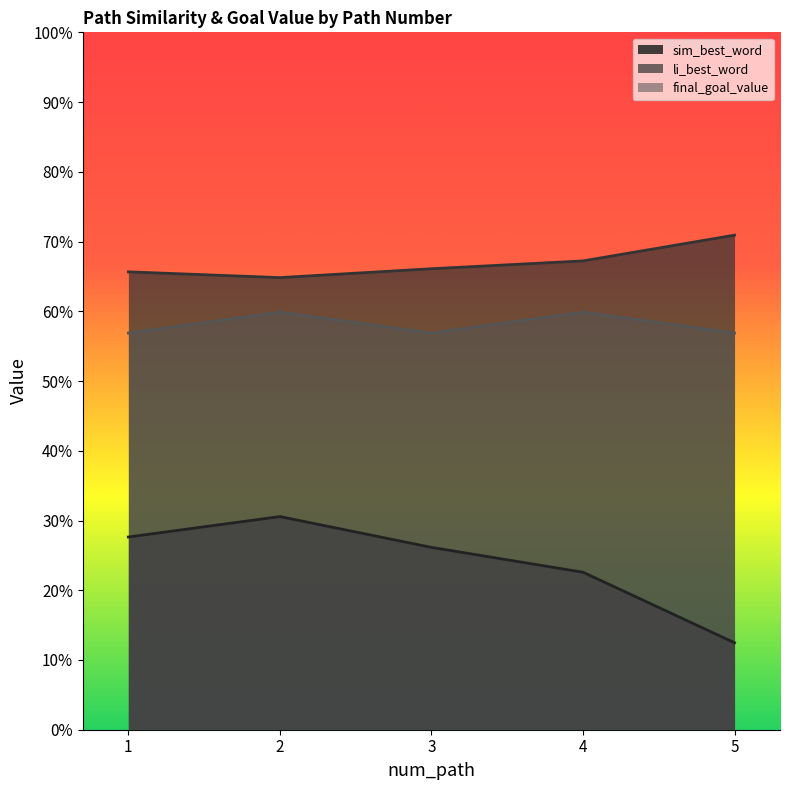

At which category does final_goal_value reach its first local peak?

2